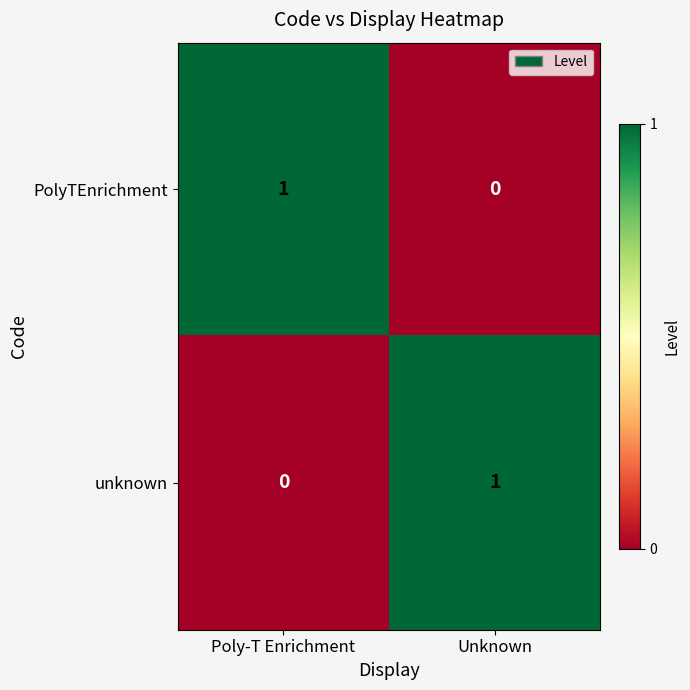

Reading left to right, transcribe all the data shown in this chart.

PolyTEnrichment: 1	0
unknown: 0	1